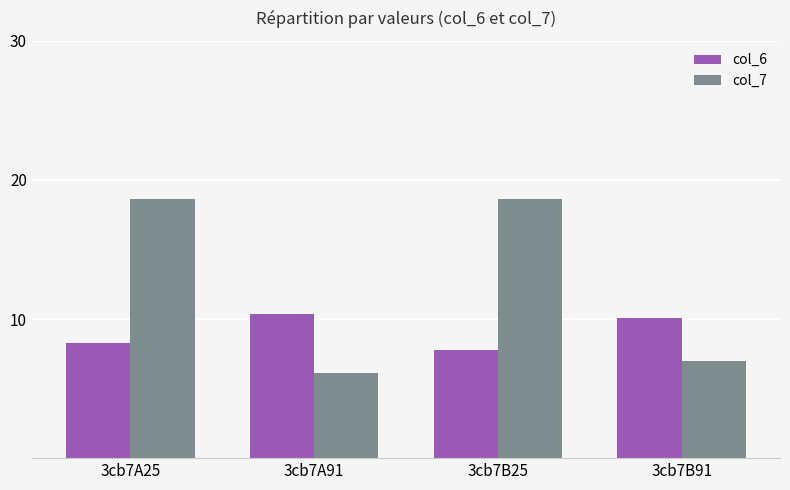

The col_6 series shows 6.2 at 3cb7B91. True or false?

False